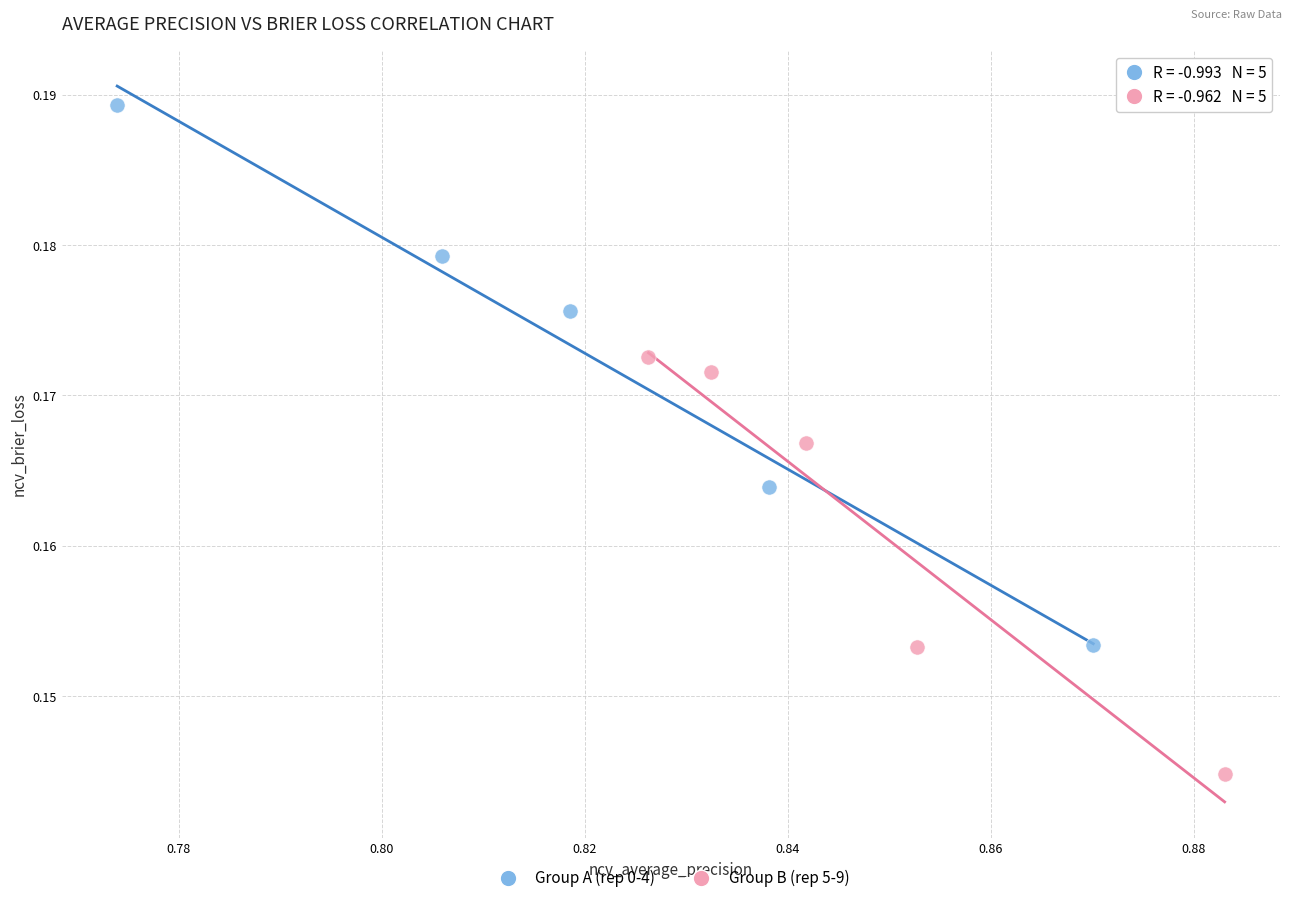

Which series has the largest Y range (max minus min)?

Group A (rep 0-4)